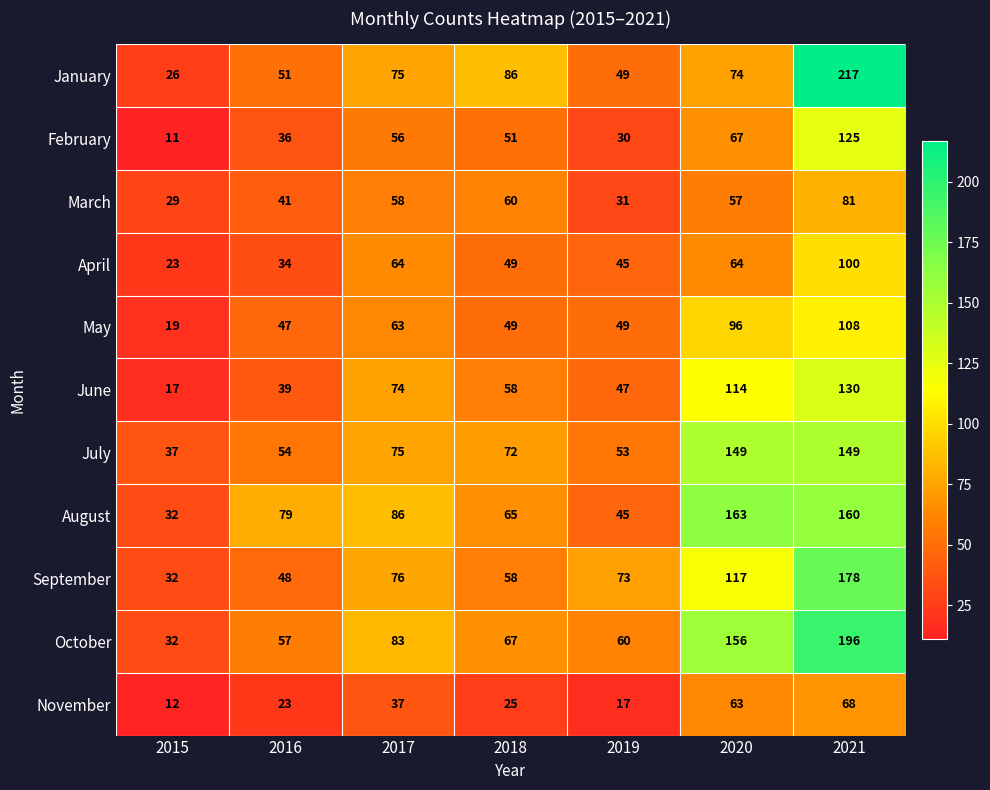

Between 2019 and 2021, which series saw the biggest shift?

January